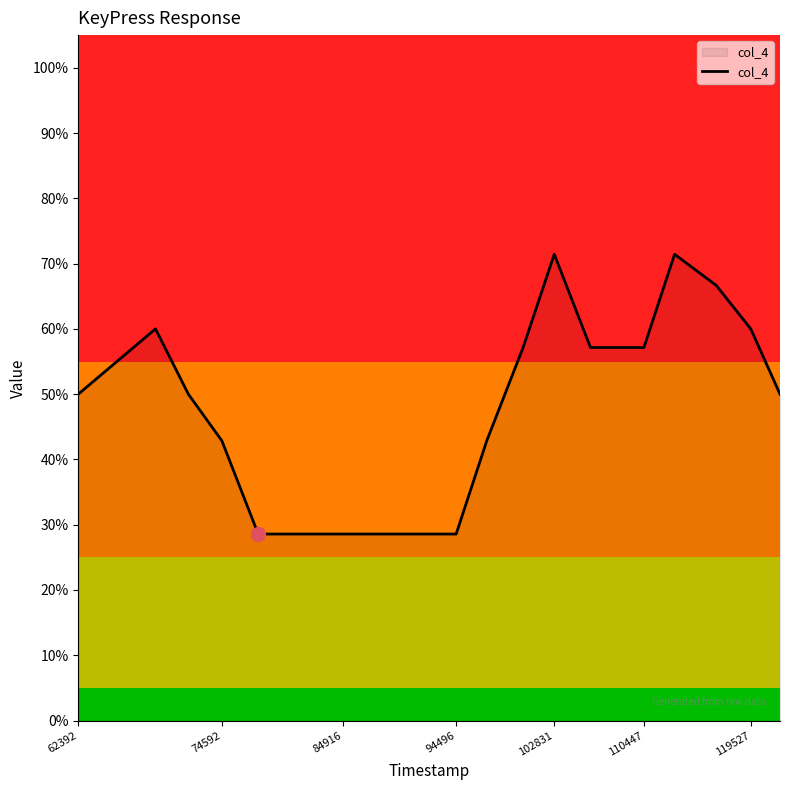

Does the chart have visible grid lines?

No